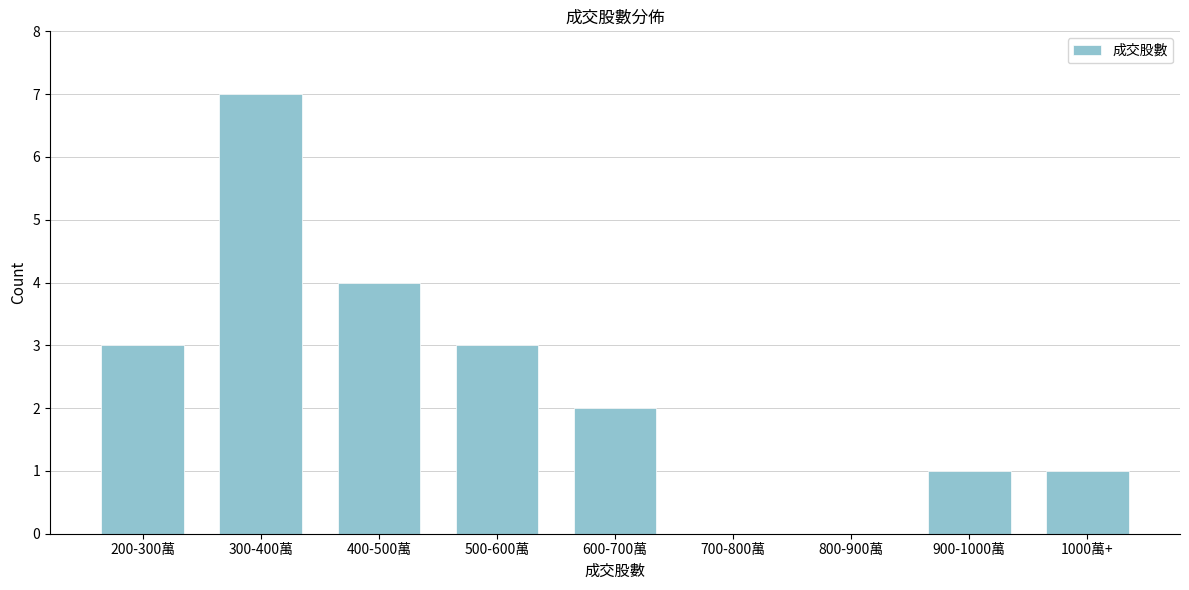

Reading right to left, what are all the values shown in this chart?

1000萬+=1	900-1000萬=1	800-900萬=0	700-800萬=0	600-700萬=2	500-600萬=3	400-500萬=4	300-400萬=7	200-300萬=3